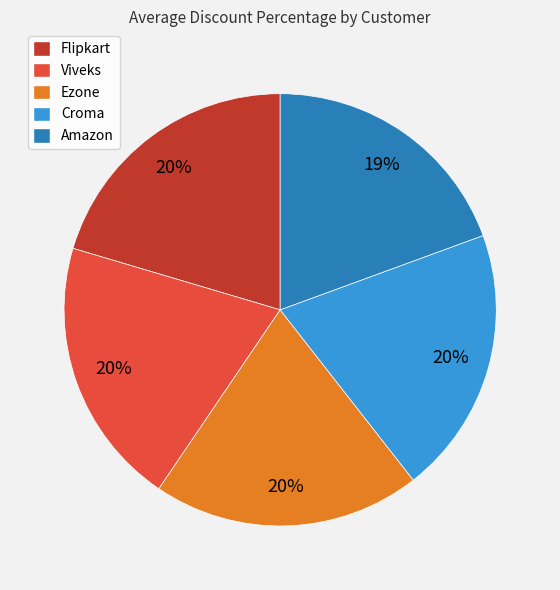

To the nearest percent, what percentage of the pie is Croma?

20%